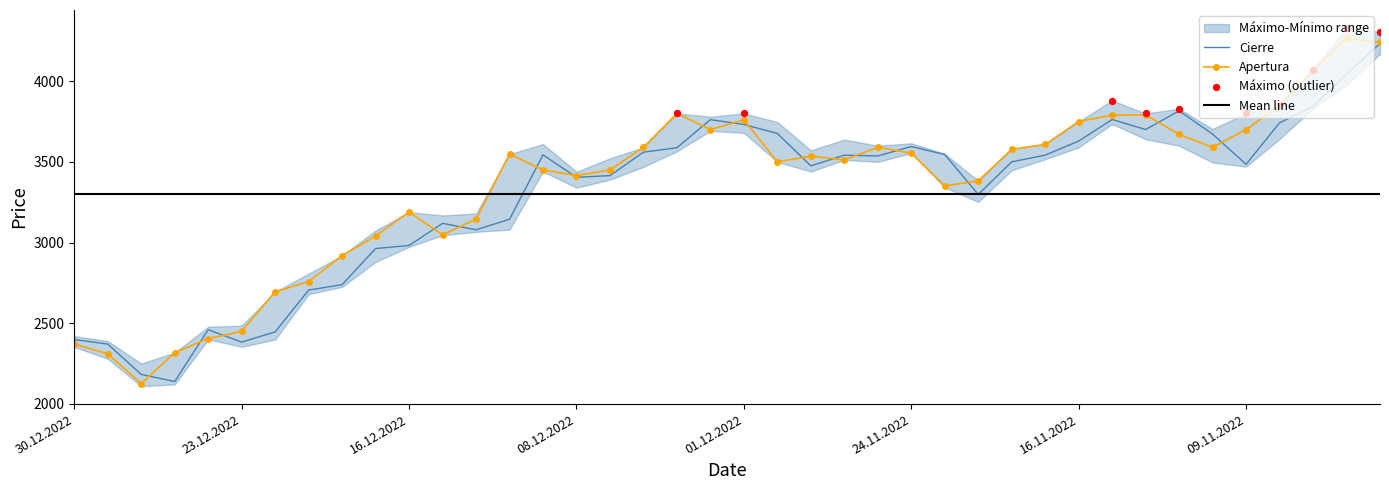

What is the total value across all series at 13.12.2022?

6692.1